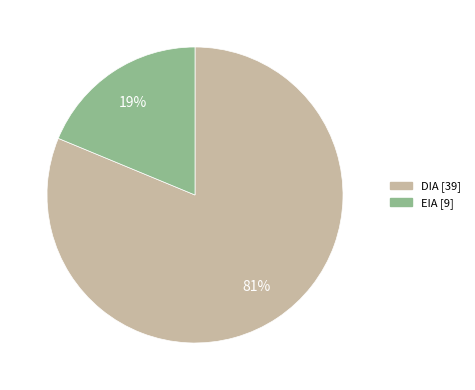

What is the smallest slice in the pie chart?

EIA